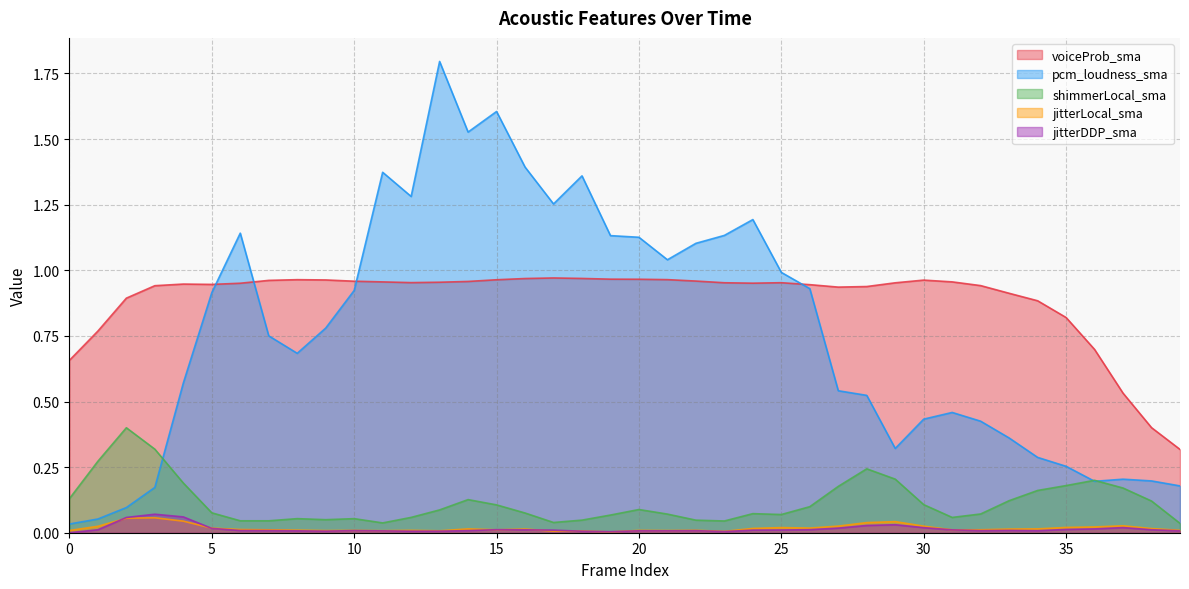

The jitterLocal_sma series shows 0.0 at 34. True or false?

True